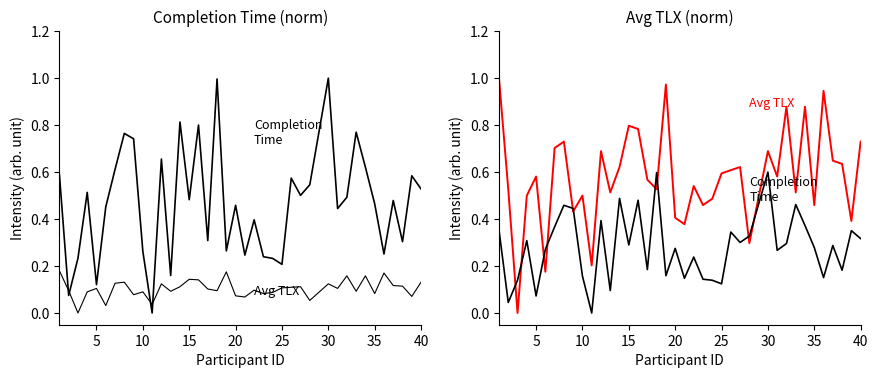

What is the sum of all Avg TLX values?

22.6